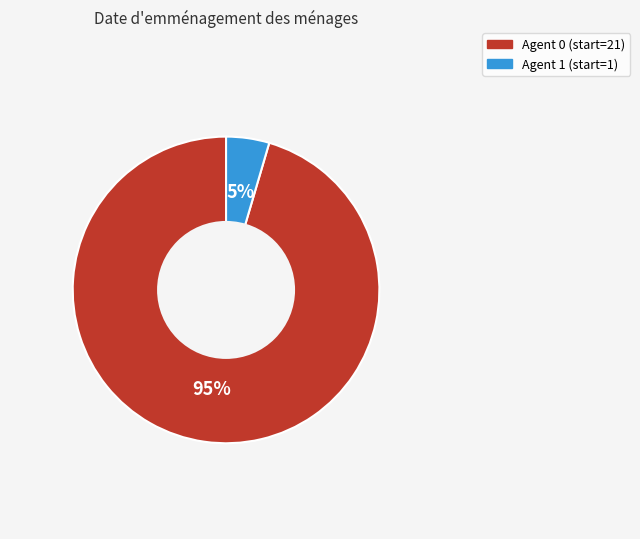

Which category accounts for the majority?

Agent 0 (start=21)